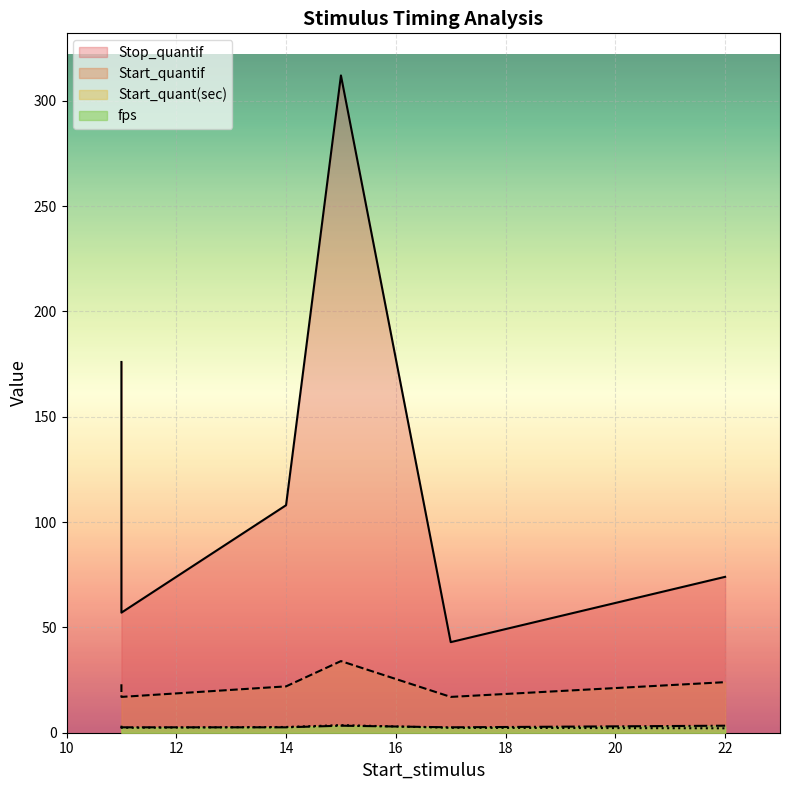

True or false: Start_quant(sec) has more than 0 interior local peaks.

True